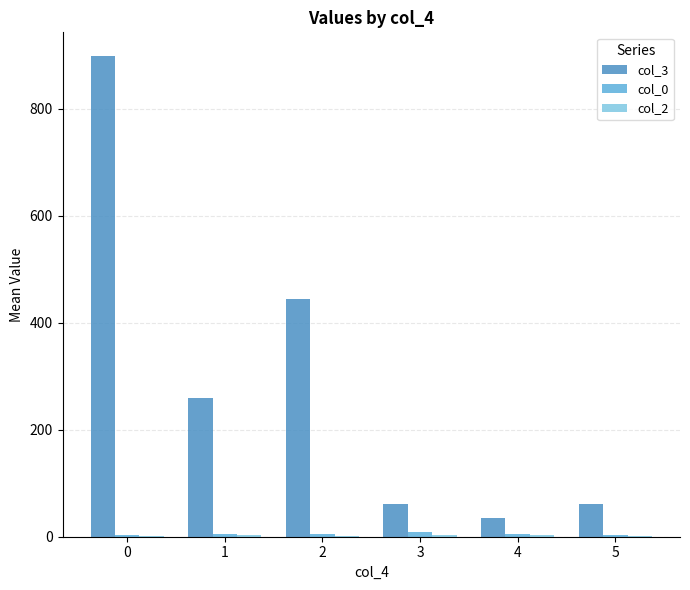

The value of col_3 at 5 is 90.5. True or false?

False